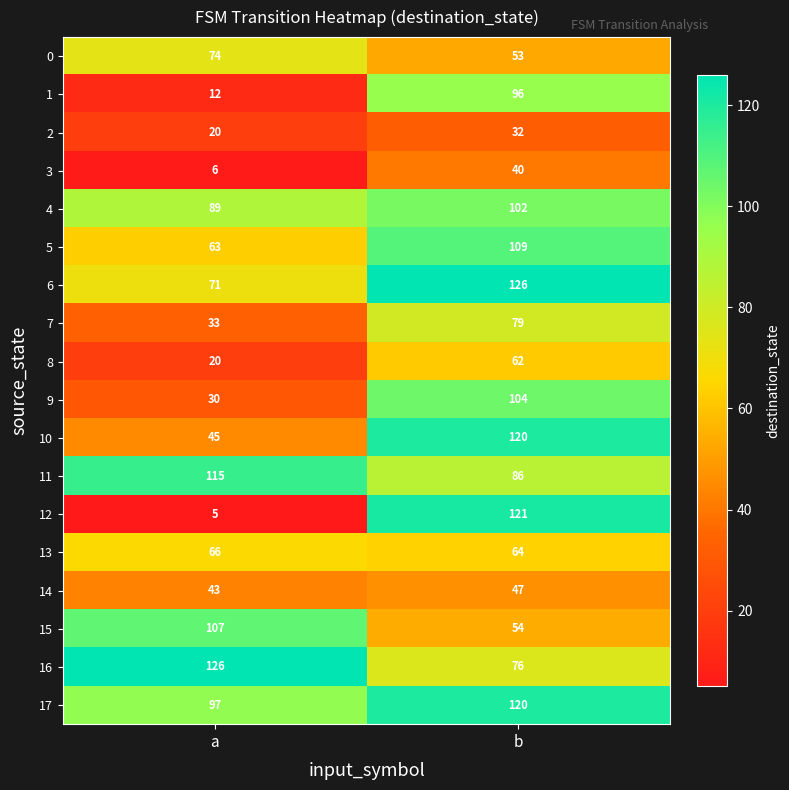

At how many categories does at least one series exceed 122?

2